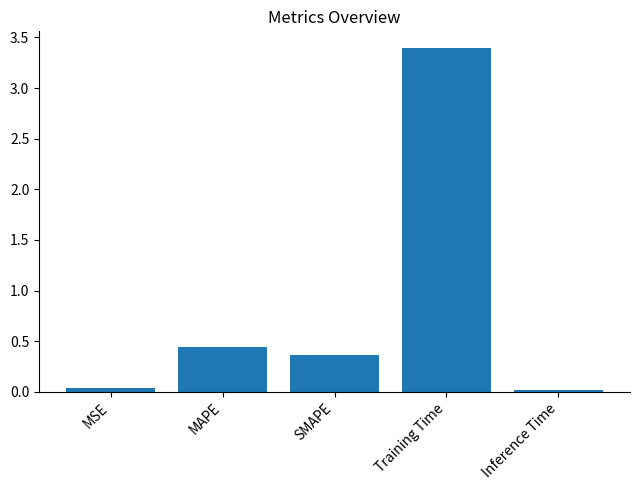

The value at Training Time is 6.1. True or false?

False